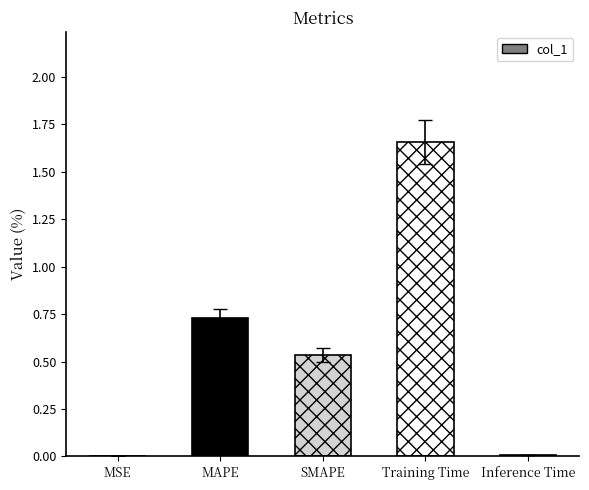

Which label corresponds to the largest value in the chart?

Training Time